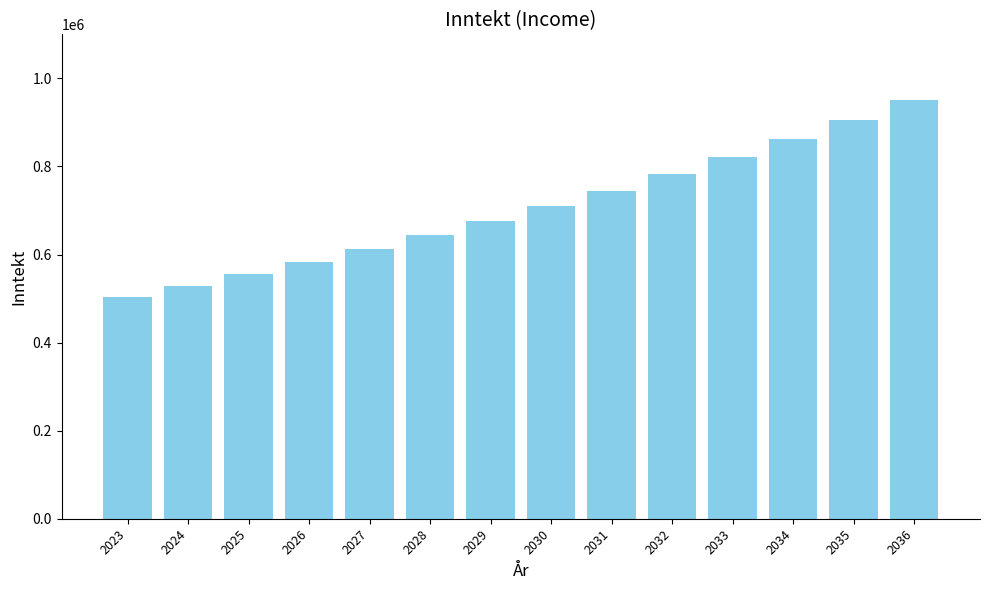

Are the bars horizontal?

No